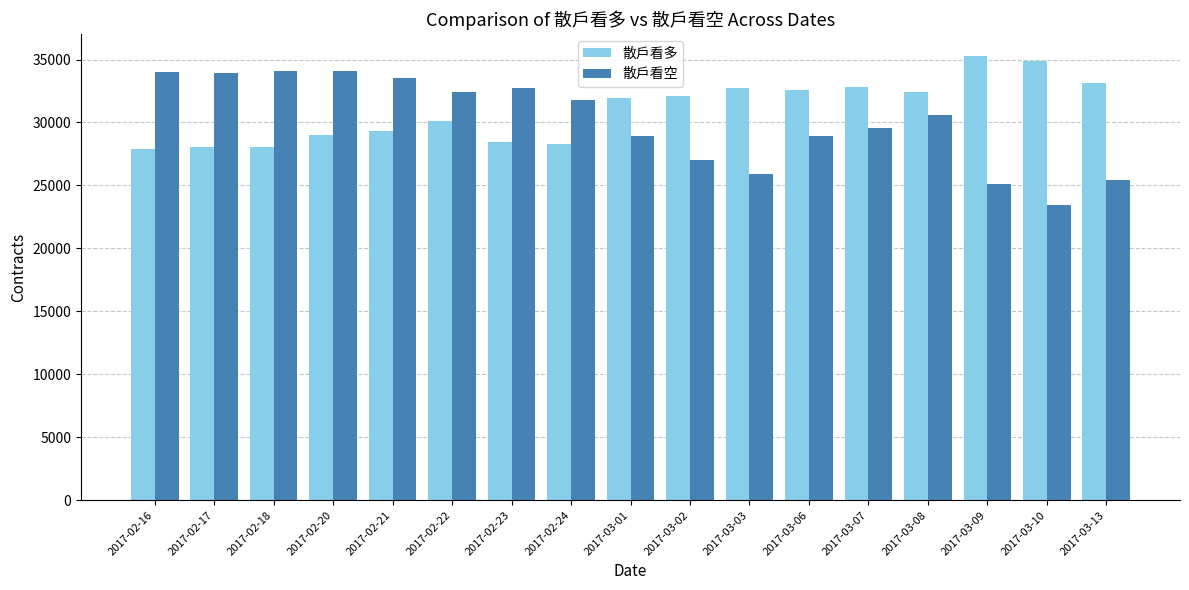

How many bars are there in total?

34